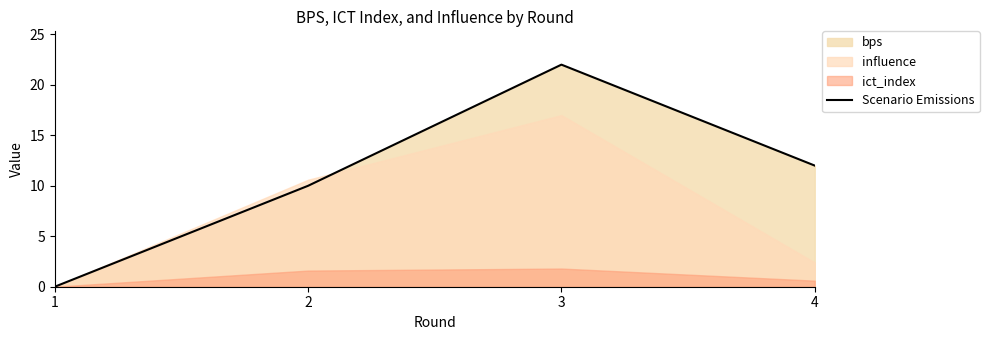

What is the value of the 2nd point from the left?

10